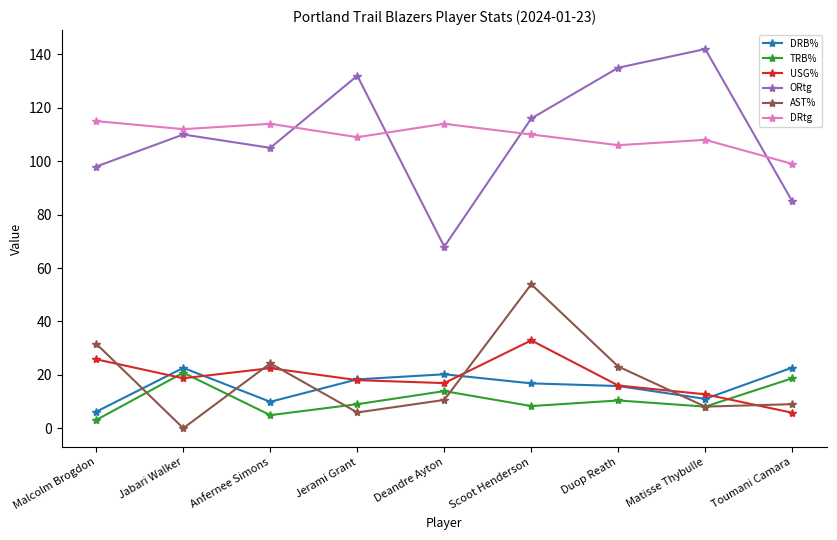

Is the value of TRB% at Anfernee Simons greater than the value of USG% at Scoot Henderson?

No